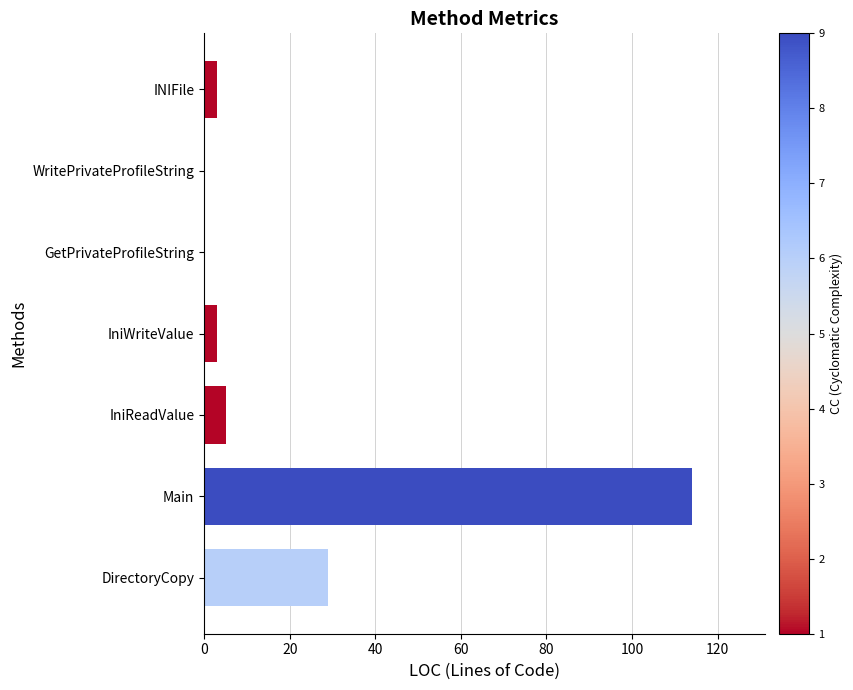

Is it true that the value at INIFile is 3?

True